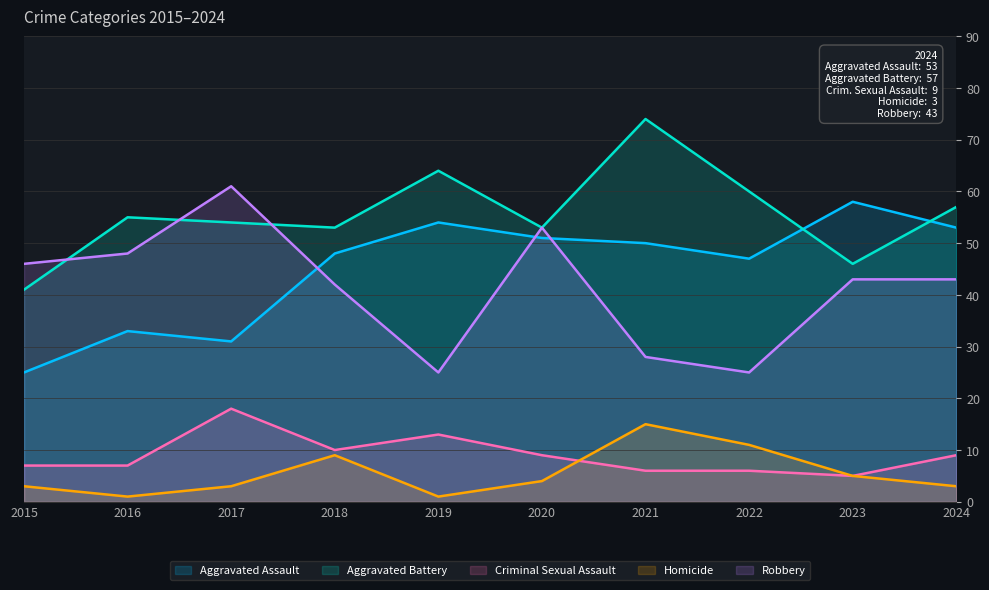

True or false: Criminal Sexual Assault and Robbery cross at least once.

False